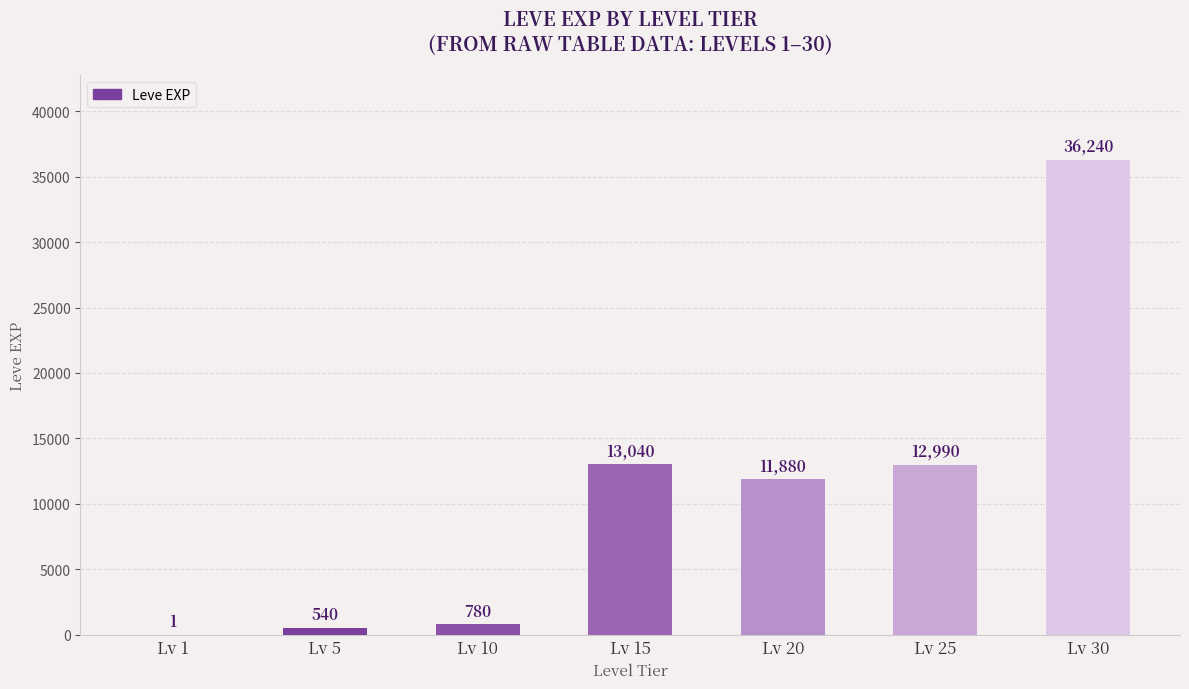

At which label does the data first exceed 11880?

Lv 15